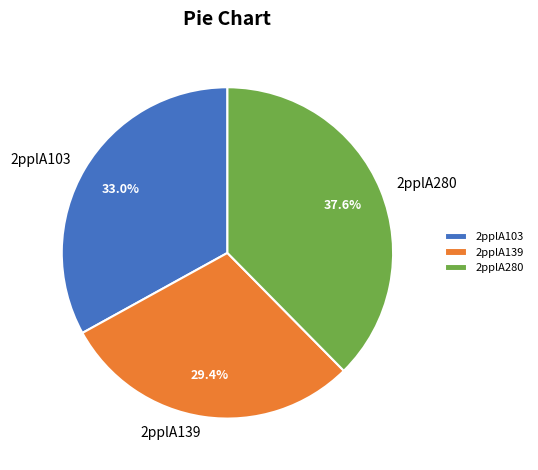

Approximately how many times larger is the value at 2pplA139 compared to 2pplA103?

0.9